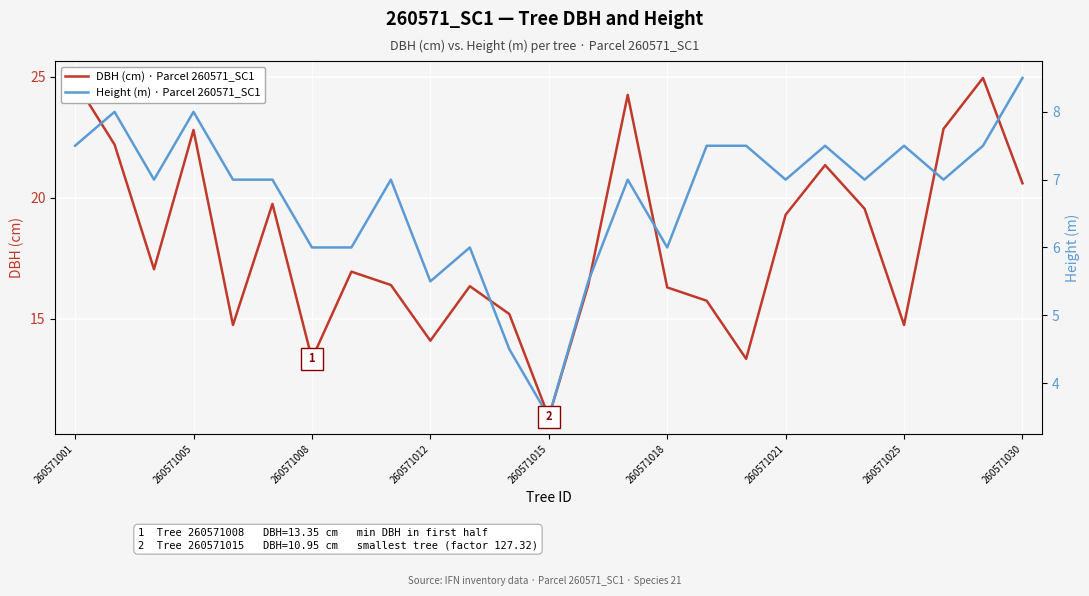

What is the highest value of the Height (m) · Parcel 260571_SC1 series?

8.5